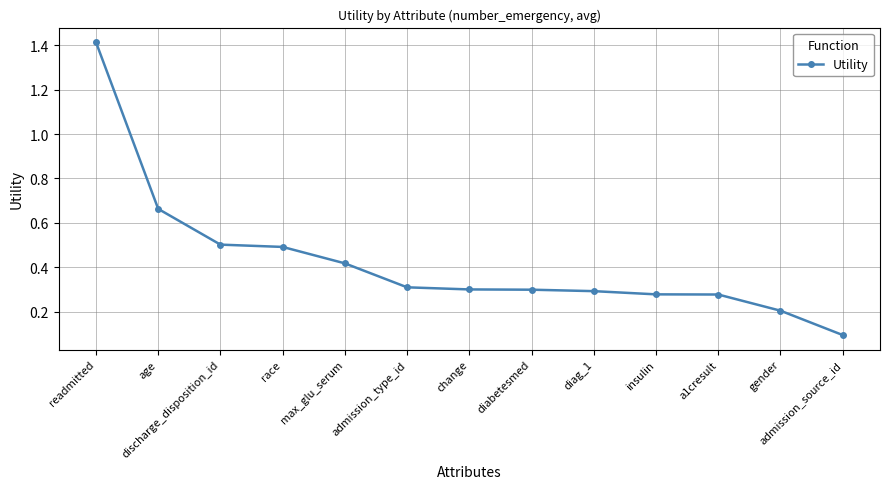

What is the sum of the values at admission_type_id and discharge_disposition_id?

0.8